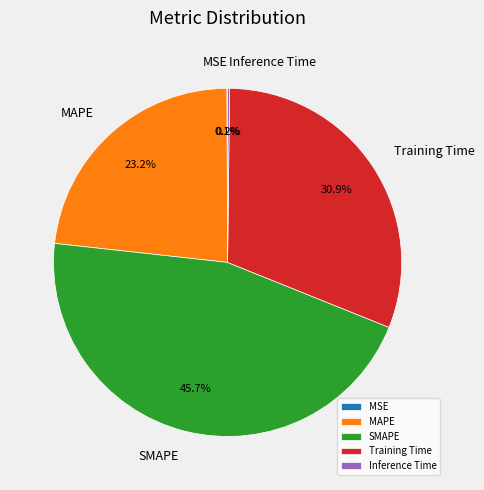

What is the ratio of the value at SMAPE to the value at MAPE?

2.0